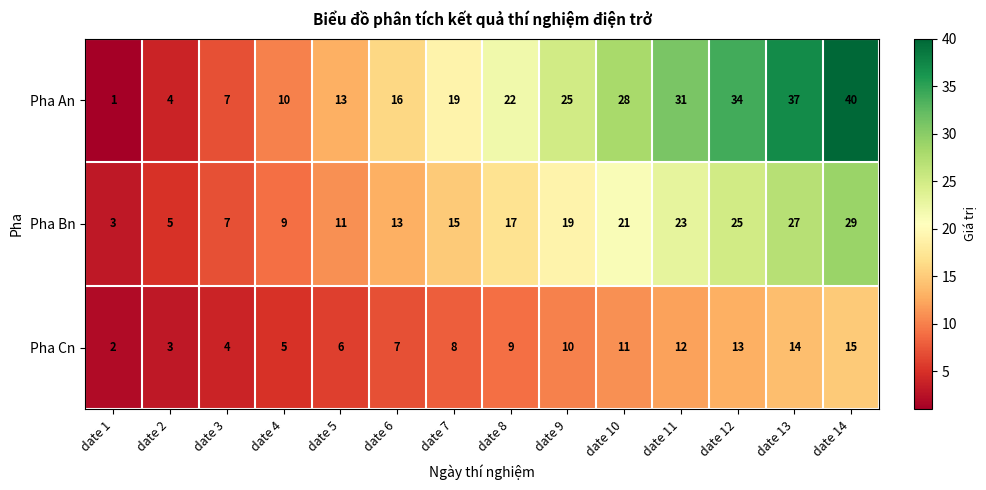

At which category does the chart reach its minimum across all series?

date 1